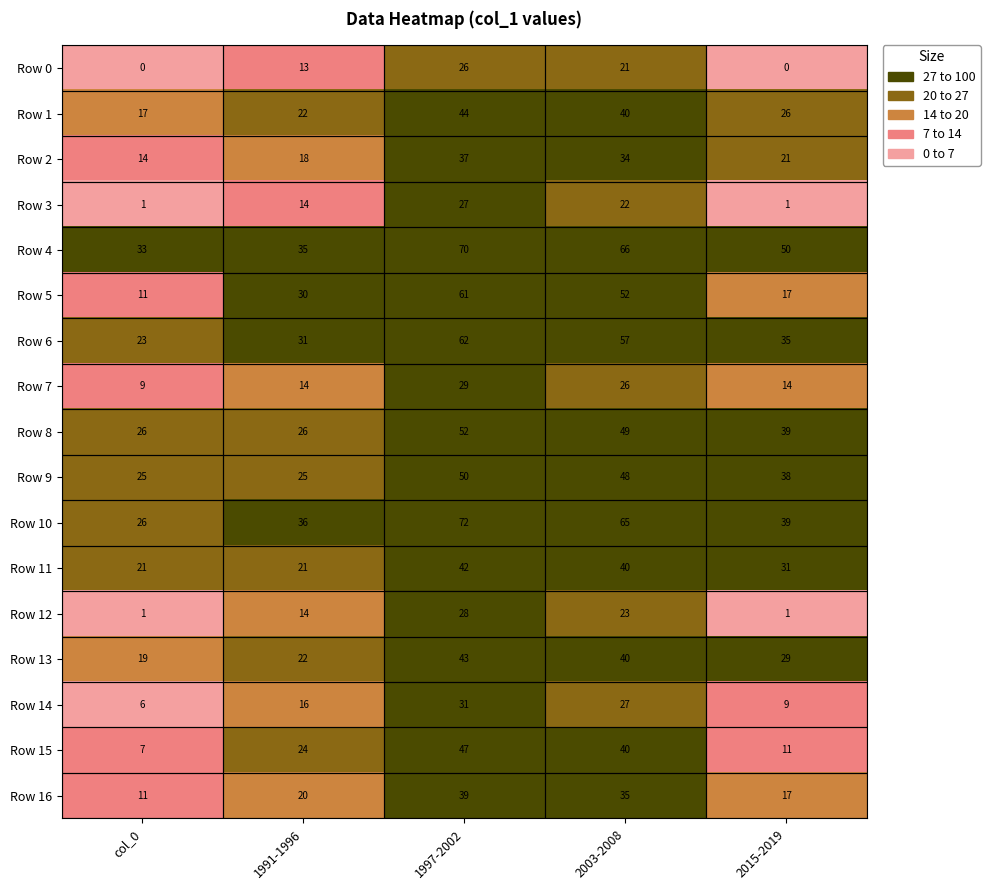

How many categories are shown in the chart?

5